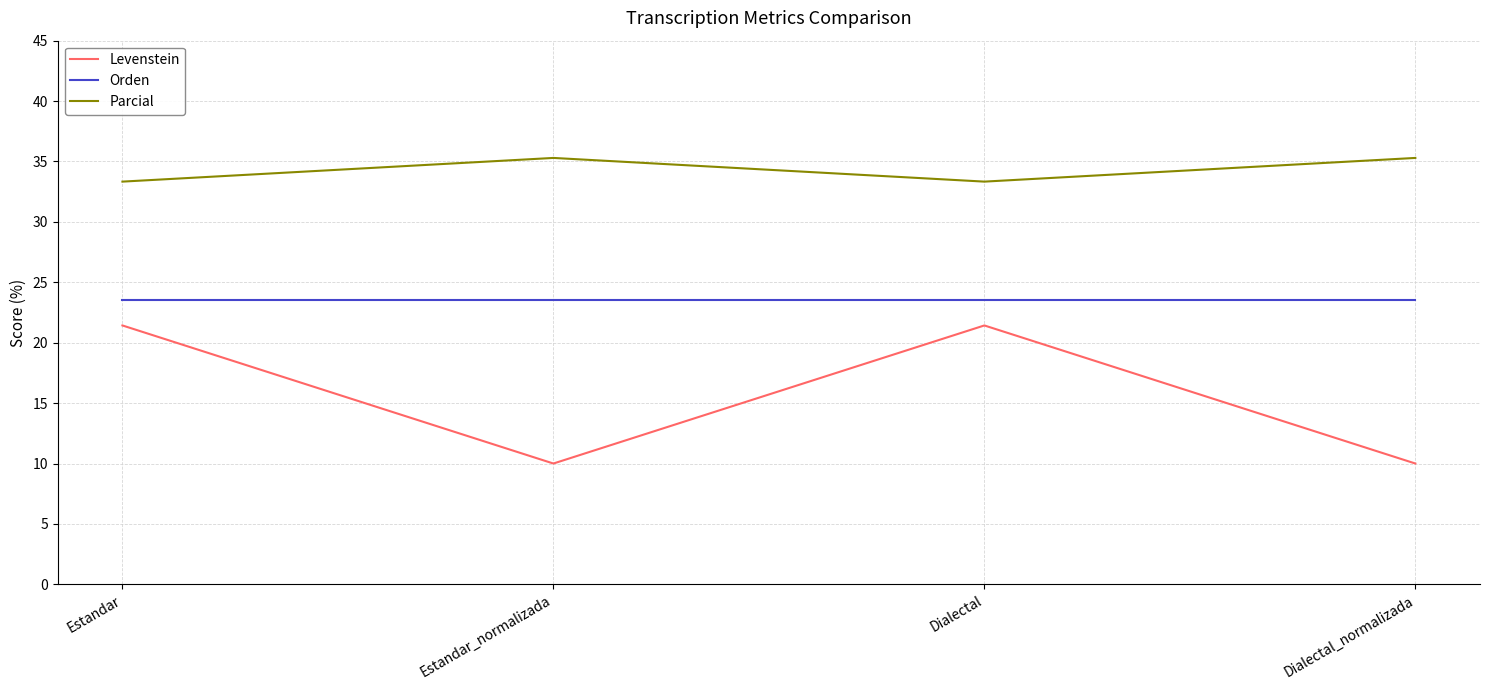

True or false: Levenstein and Orden cross at least once.

False